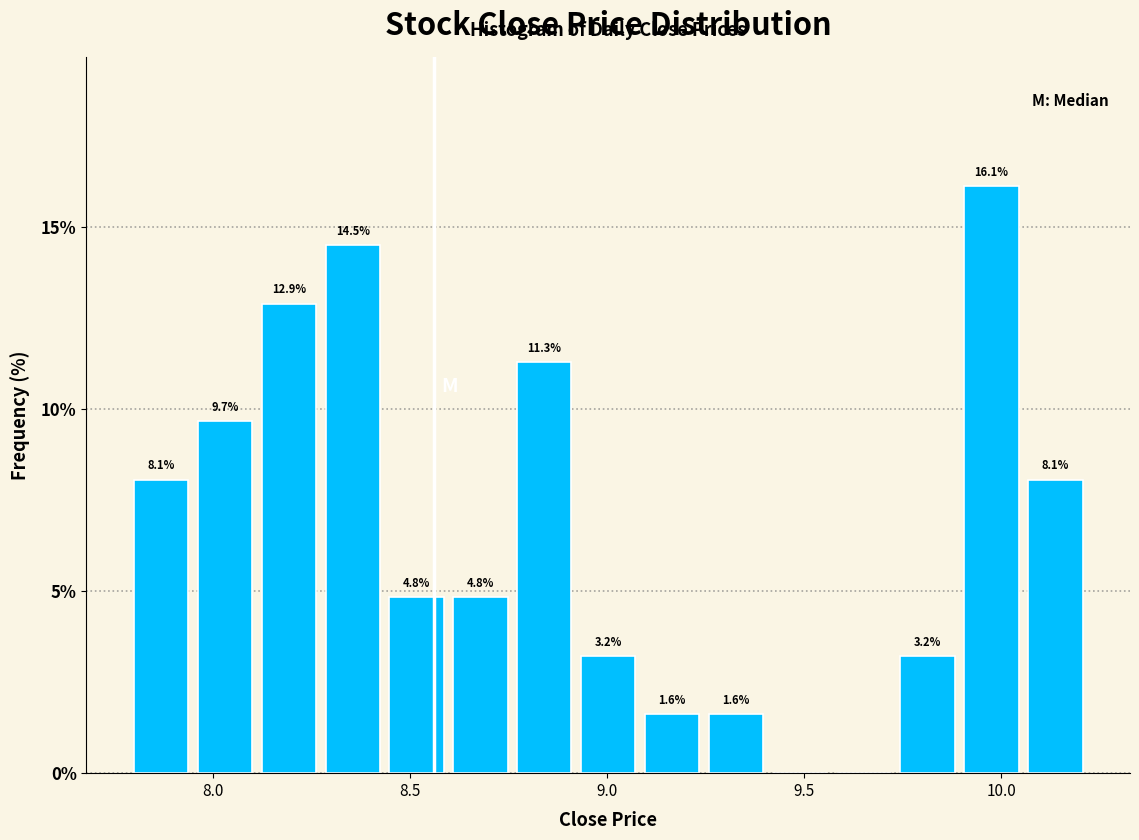

Around what value on the x-axis is the tallest bar? Give the approximate position of its centre, as read against the axis.

9.95